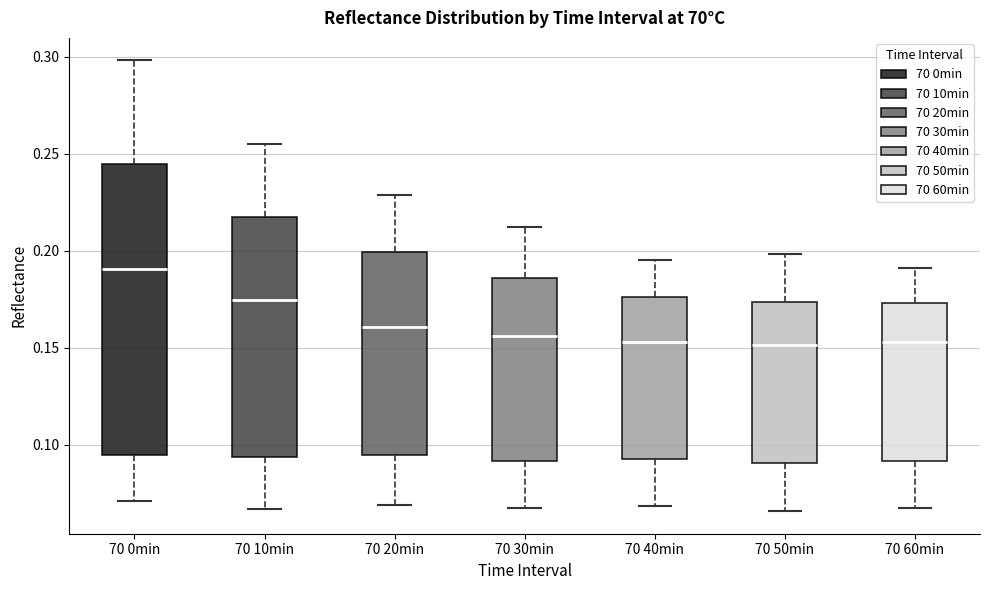

Reading left to right, read every box against the y-axis: the position of its median line, the range the box covers, and the ends of its whiskers. The values are not printed on the chart, so give them approximately, as read against the axis.

70 0min: median 0.190, box 0.095 to 0.245, whiskers 0.070 to 0.300
70 10min: median 0.175, box 0.095 to 0.215, whiskers 0.065 to 0.255
70 20min: median 0.160, box 0.095 to 0.200, whiskers 0.070 to 0.230
70 30min: median 0.155, box 0.090 to 0.185, whiskers 0.065 to 0.210
70 40min: median 0.155, box 0.095 to 0.175, whiskers 0.070 to 0.195
70 50min: median 0.150, box 0.090 to 0.175, whiskers 0.065 to 0.200
70 60min: median 0.155, box 0.090 to 0.175, whiskers 0.065 to 0.190